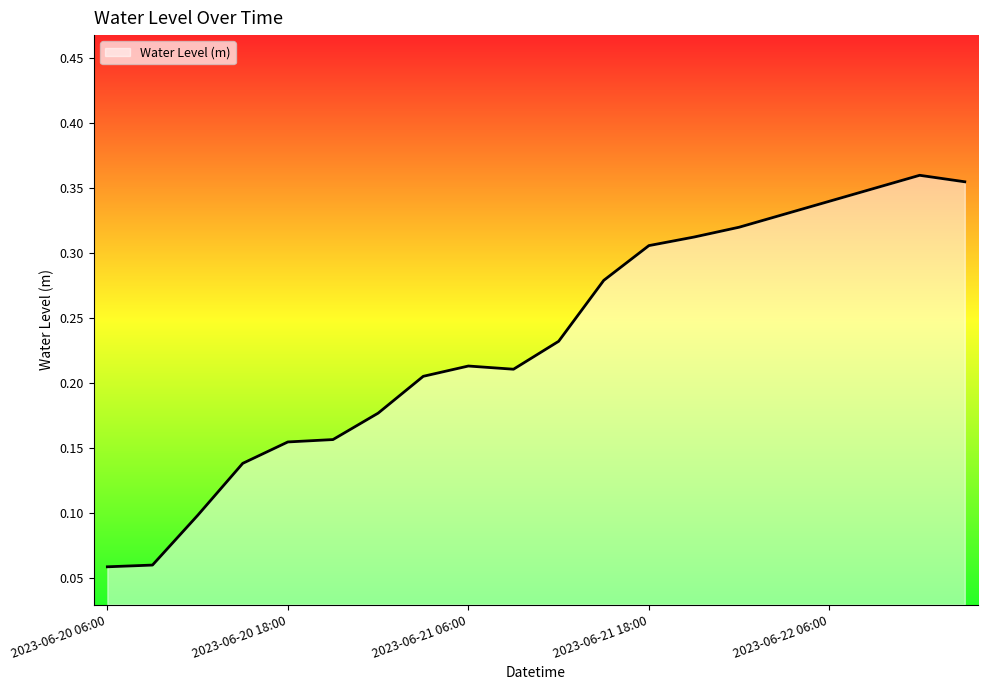

How many lines are shown in the chart?

1